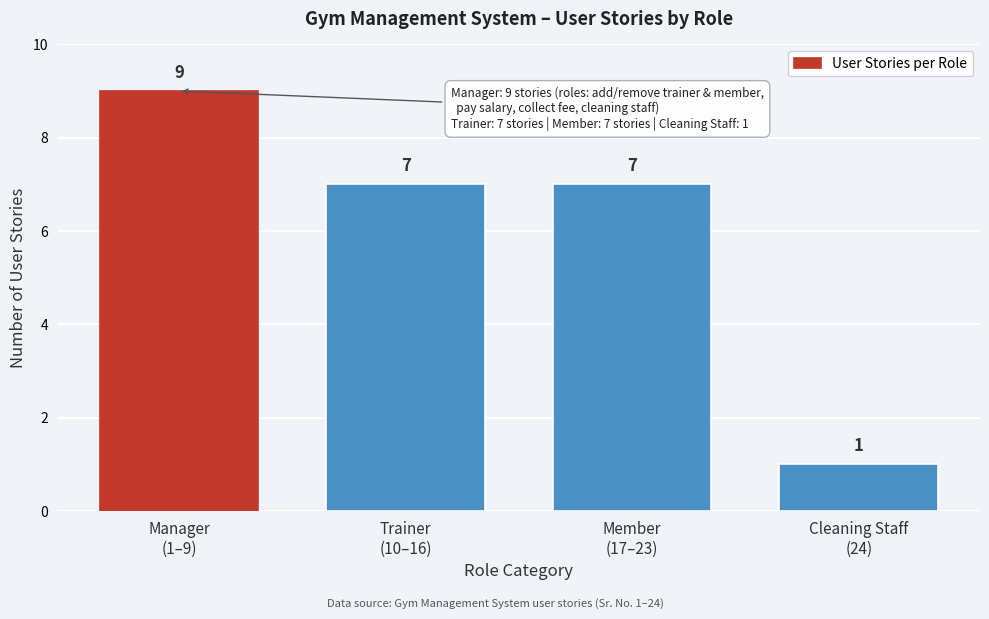

Reading left to right, extract all data points from this chart.

9	7	7	1